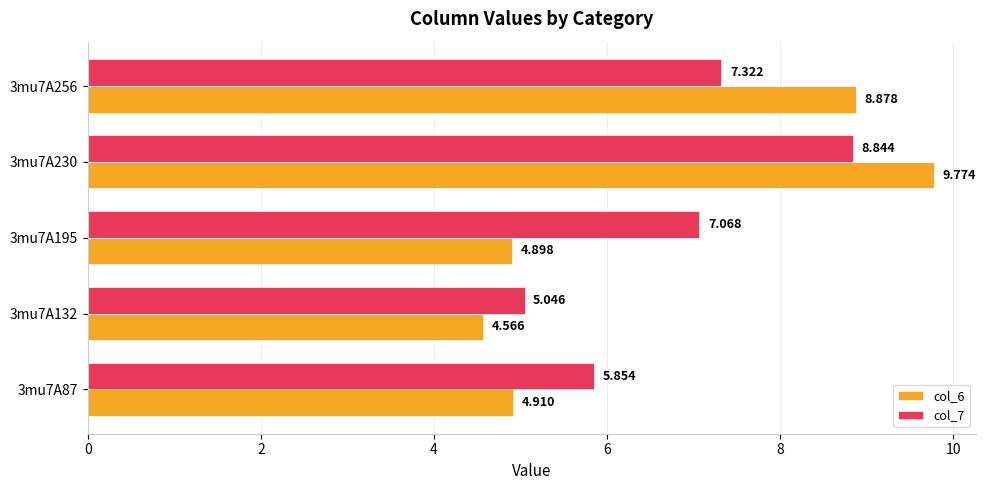

List the labels in order of col_6 value, smallest first.

3mu7A132, 3mu7A195, 3mu7A87, 3mu7A256, 3mu7A230